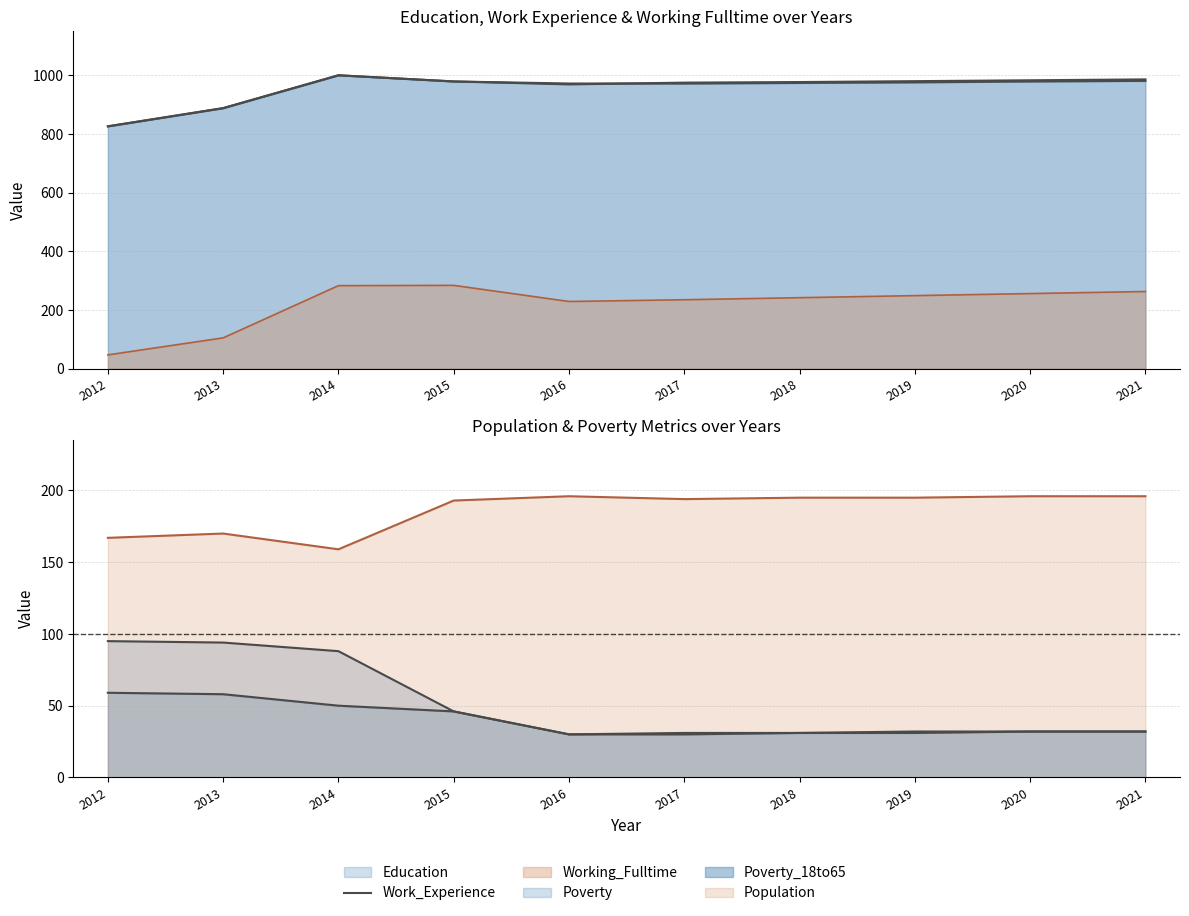

What is the value of the Work_Experience point at the 9th from the left?

979